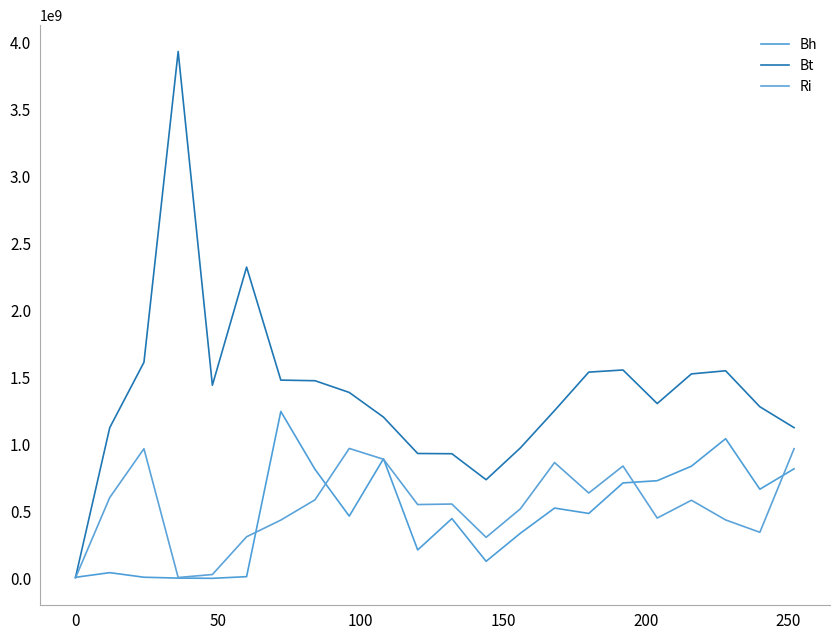

How many lines are shown in the chart?

3